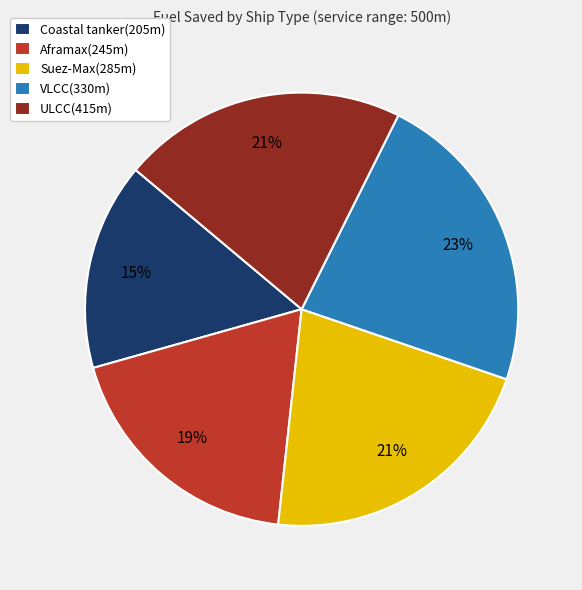

Is ULCC(415m) the majority of the pie?

No